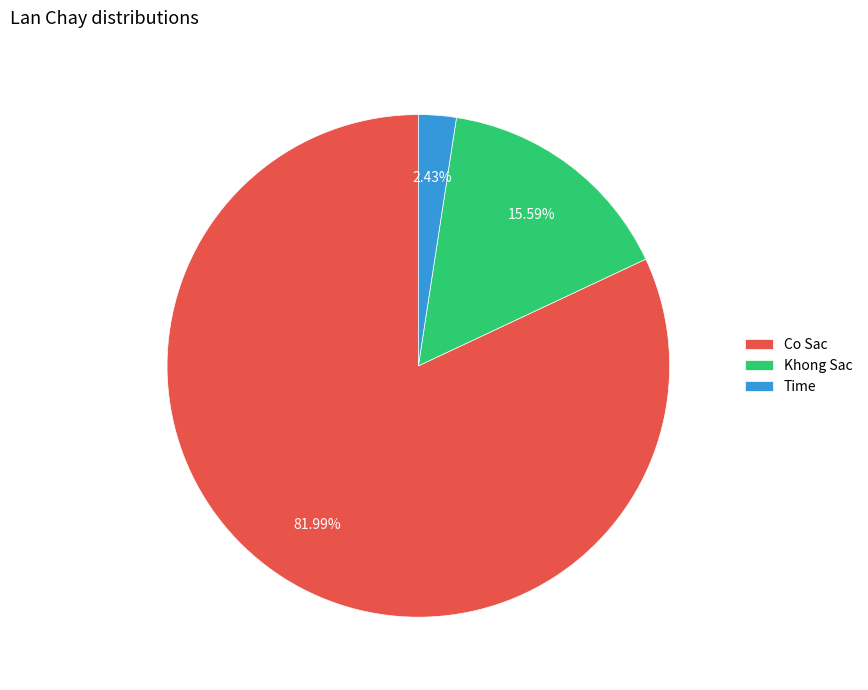

How many segments does this pie chart have?

3